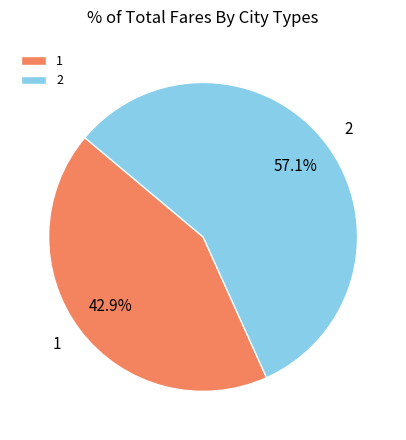

To the nearest percent, what is the difference between the largest and smallest slice percentages?

14%